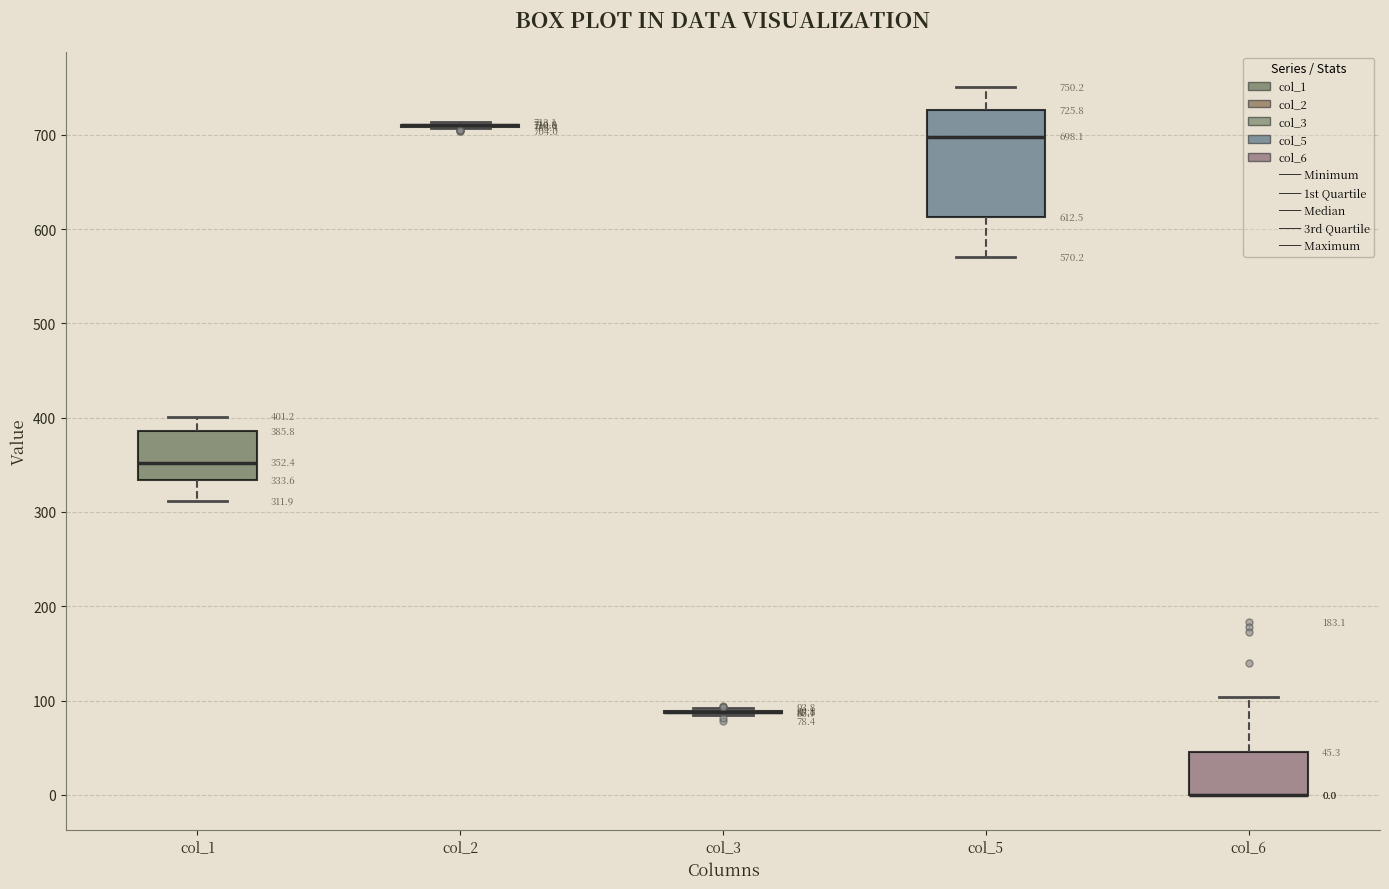

Which box is the tallest, from its lower edge to its upper edge?

col_5